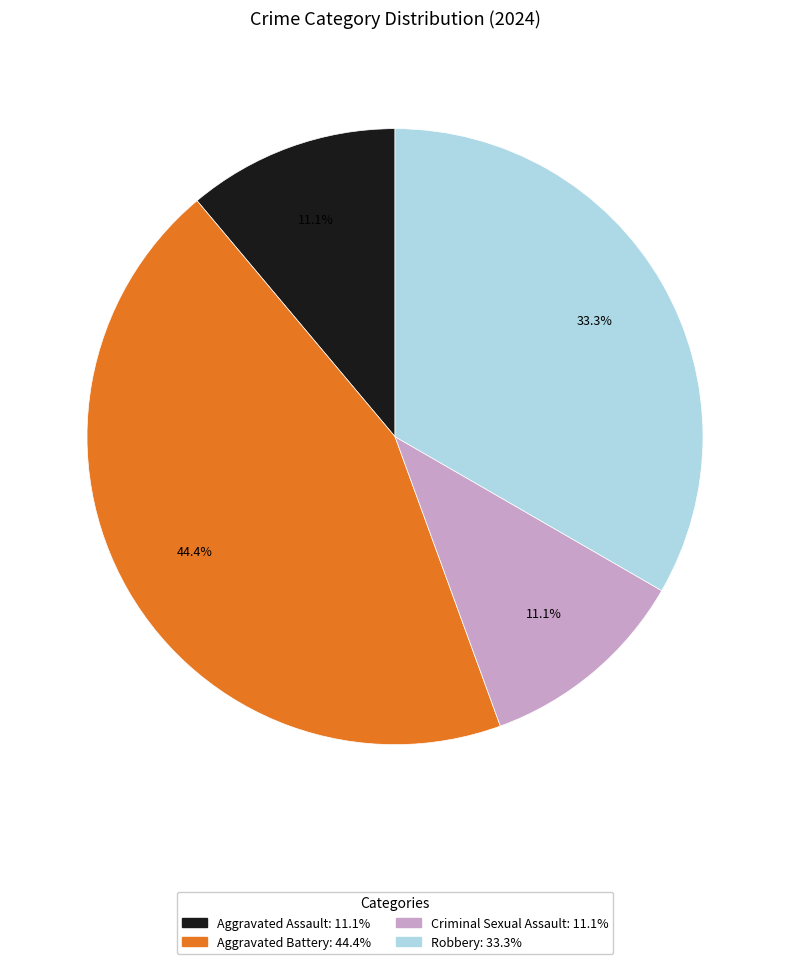

To the nearest percent, what is the difference between the Aggravated Battery and Aggravated Assault slice percentages?

33%